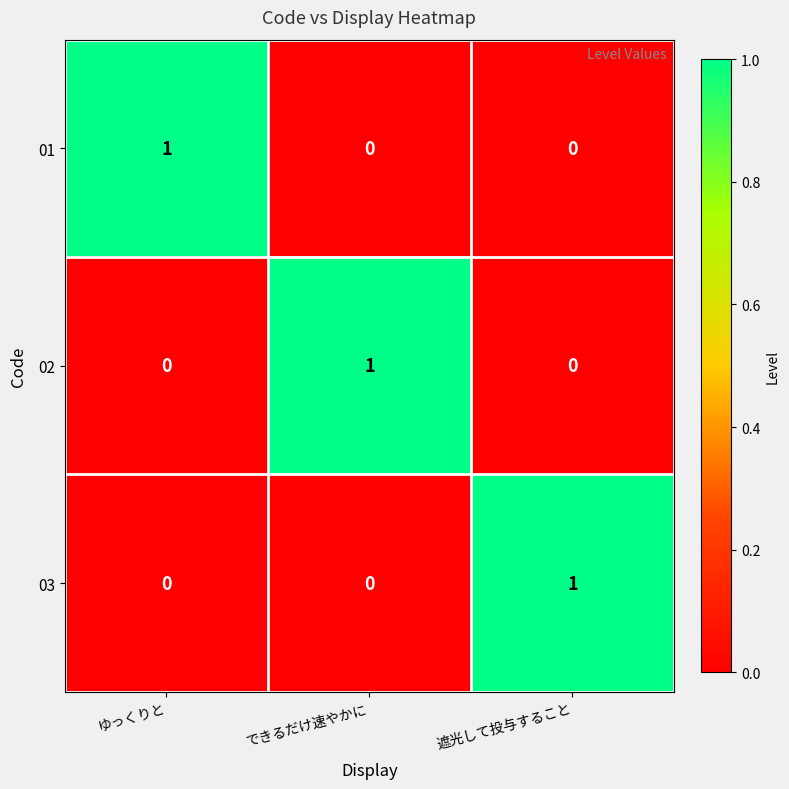

Reading left to right, extract all data points from this chart.

01: 1	0	0
02: 0	1	0
03: 0	0	1